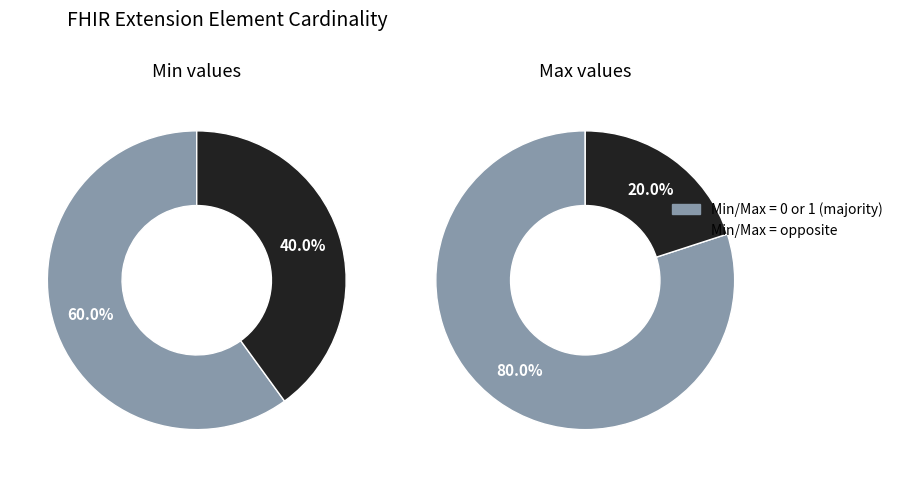

True or false: Extension.extension accounts for 1% of the total.

False